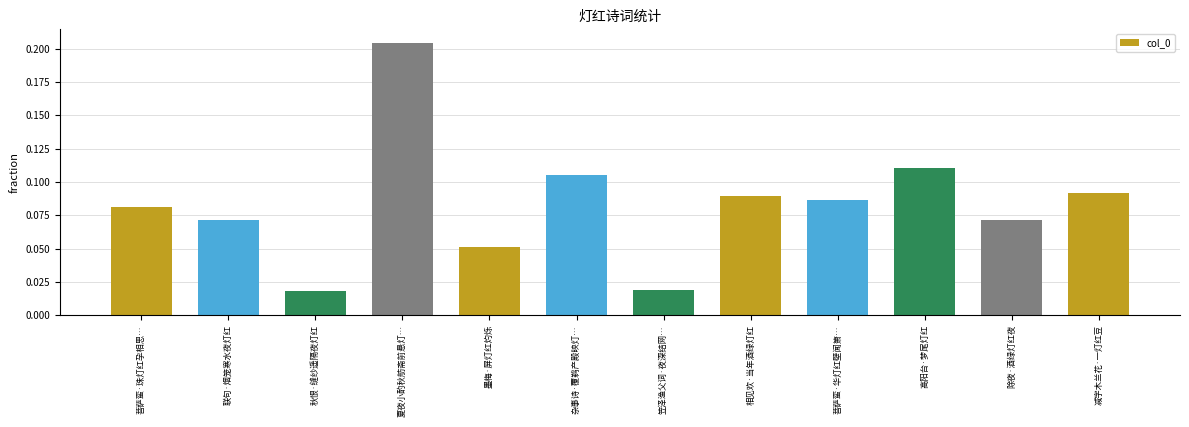

What is the sum of all values?

1.0